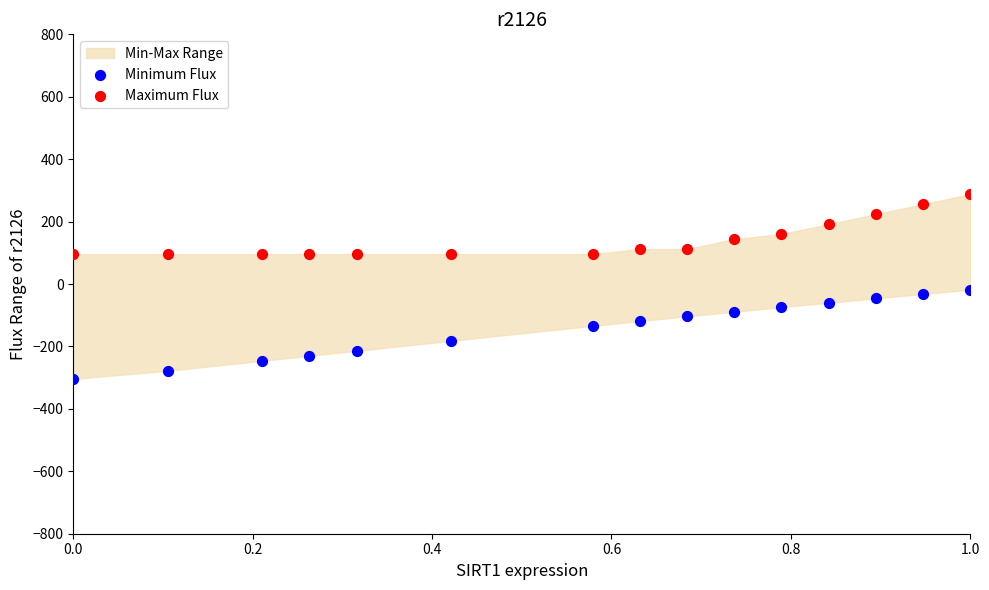

Which series contains the lowest Y value?

Minimum Flux